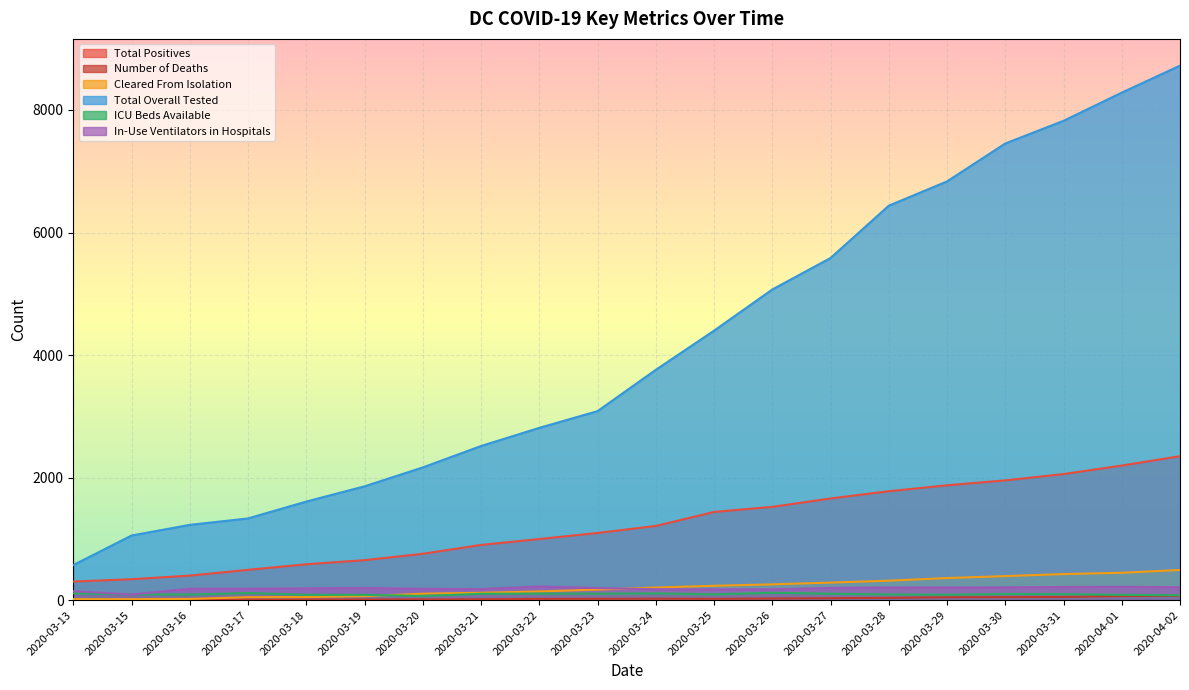

What is the label of the 15th point from the left?

2020-03-28